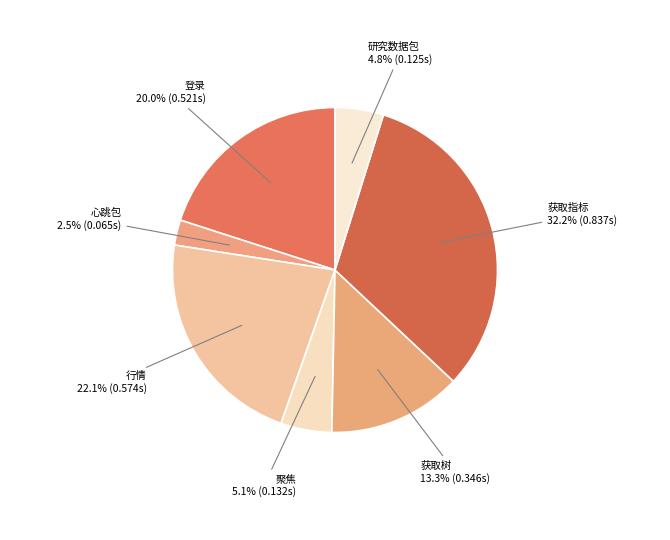

What percentage is the 登录 slice, to the nearest percent?

20%